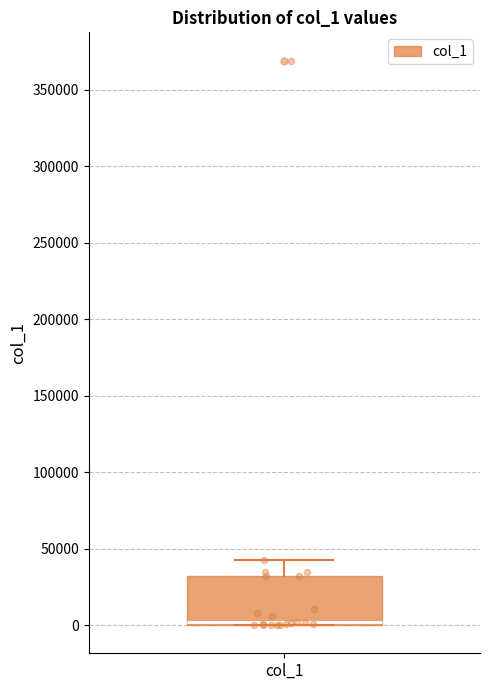

Read this box plot against the y-axis: the position of the median line, the range covered by the box, and the ends of both whiskers. The values are not printed on the chart, so give them approximately, as read against the axis.

median 0 (just above the box's lower edge), box 0 to 30000, whiskers 0 to 45000